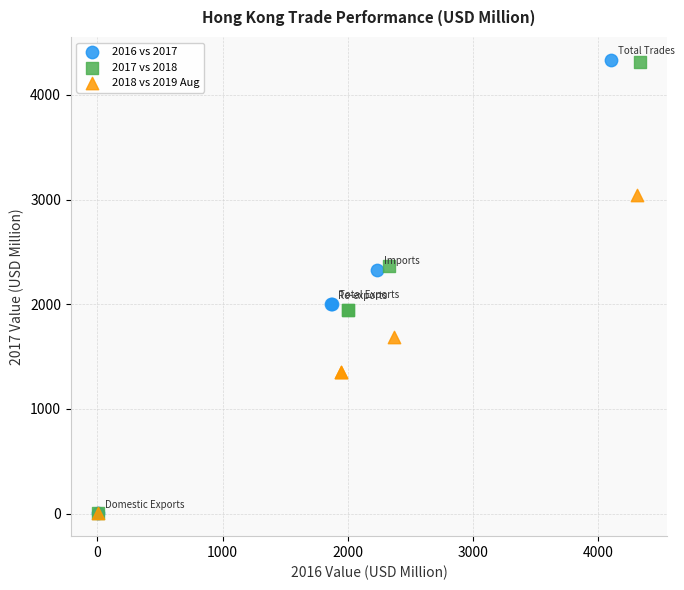

Which series has the largest Y range (max minus min)?

2016 vs 2017